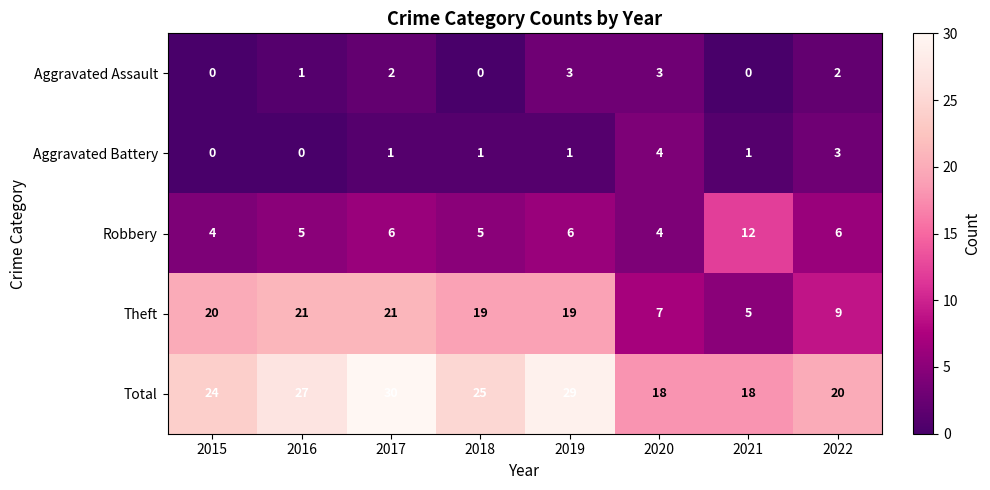

At how many categories does at least one series exceed 9?

8